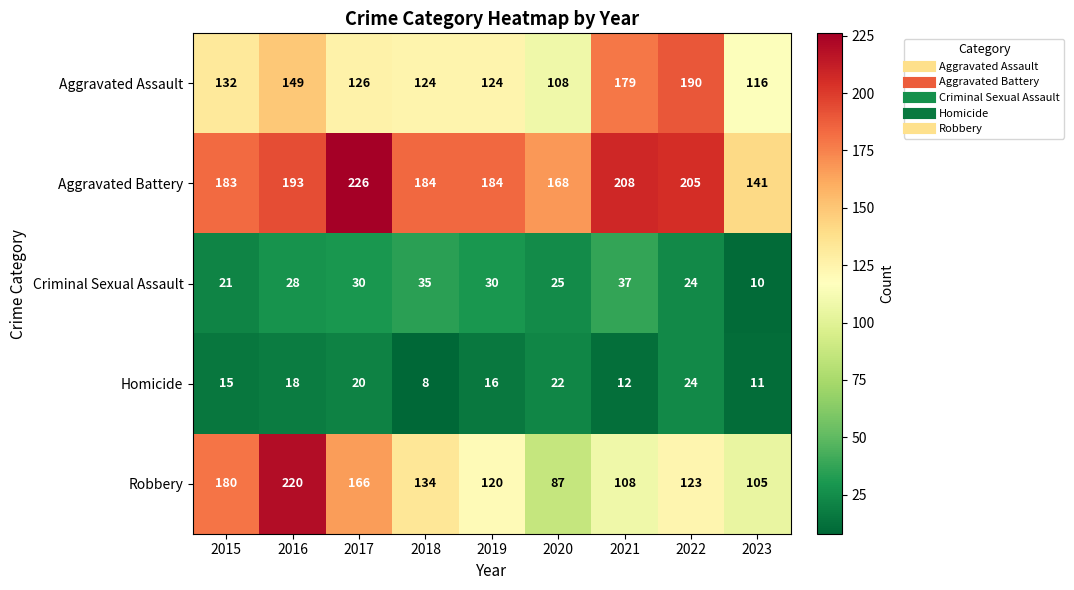

Between 2016 and 2022, which series saw the biggest shift?

Robbery